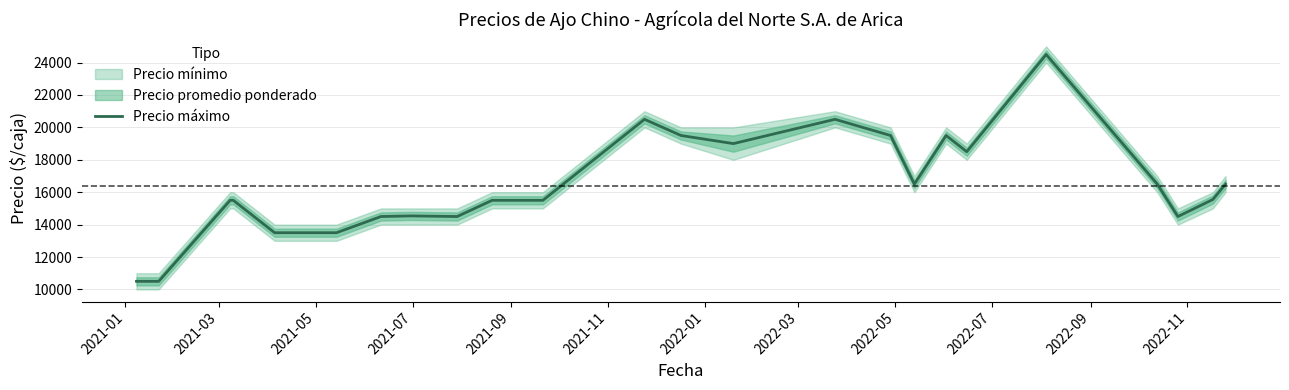

How many lines are shown in the chart?

1